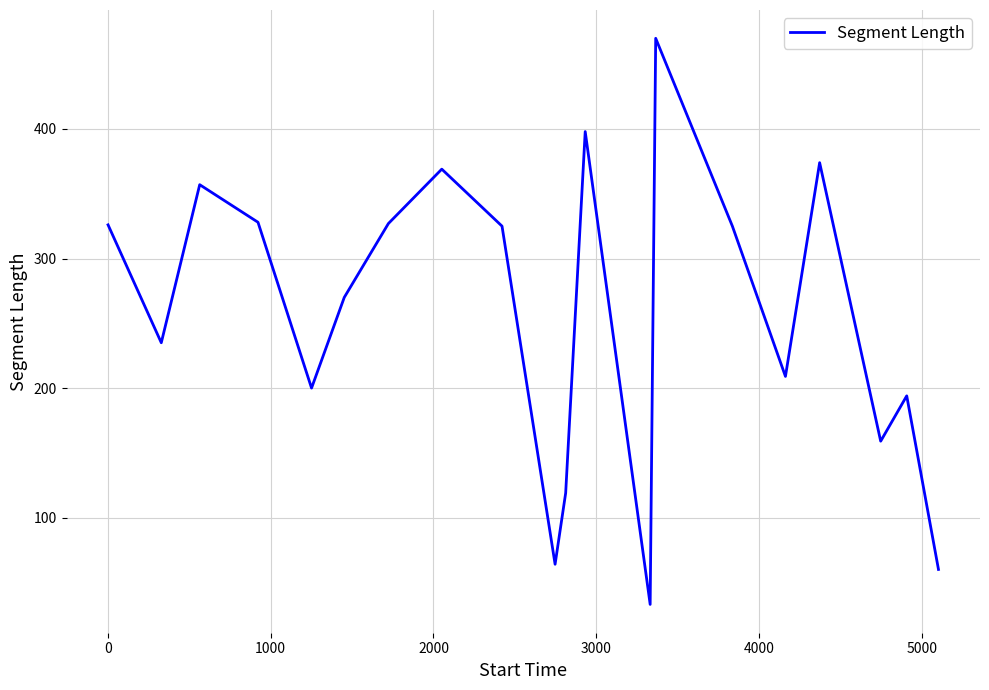

True or false: the data has more than 0 interior local peaks.

True